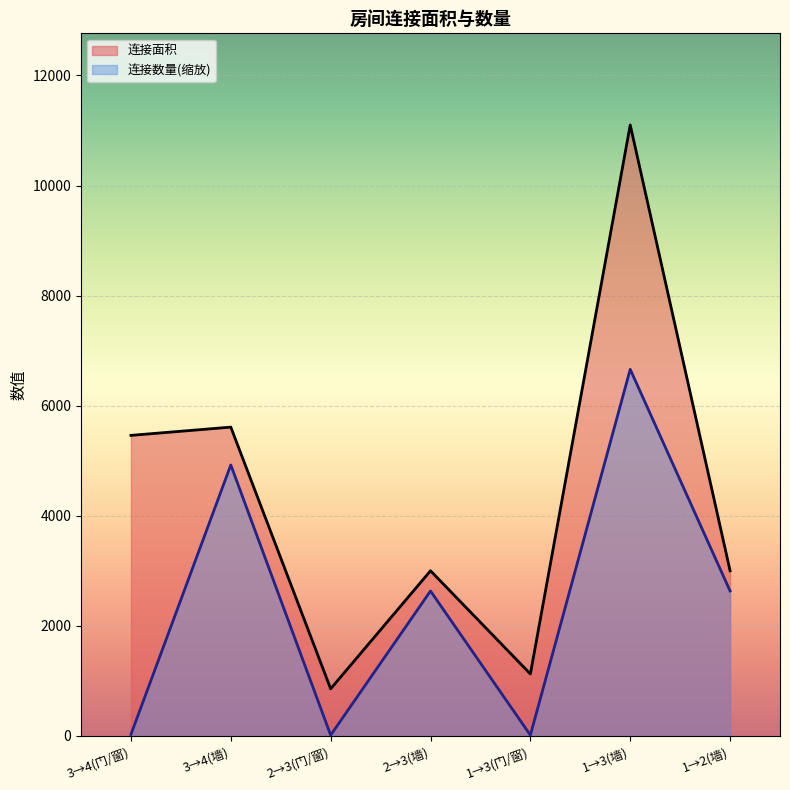

At how many categories does at least one series exceed 4555?

3